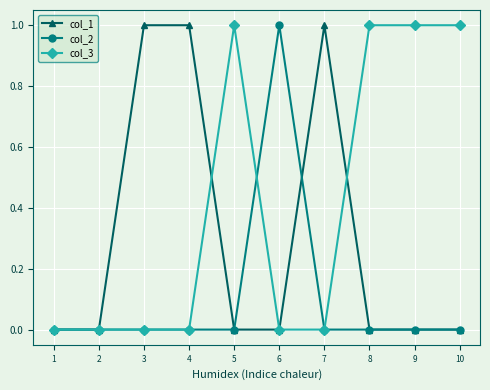

Between 2 and 8, which series saw the biggest shift?

col_3